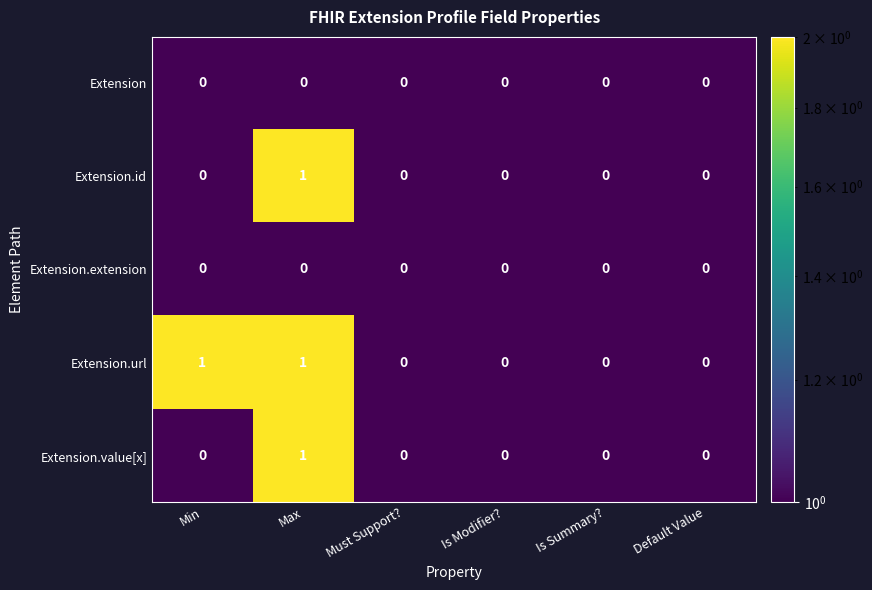

At which category is the sum across all series the highest?

Max